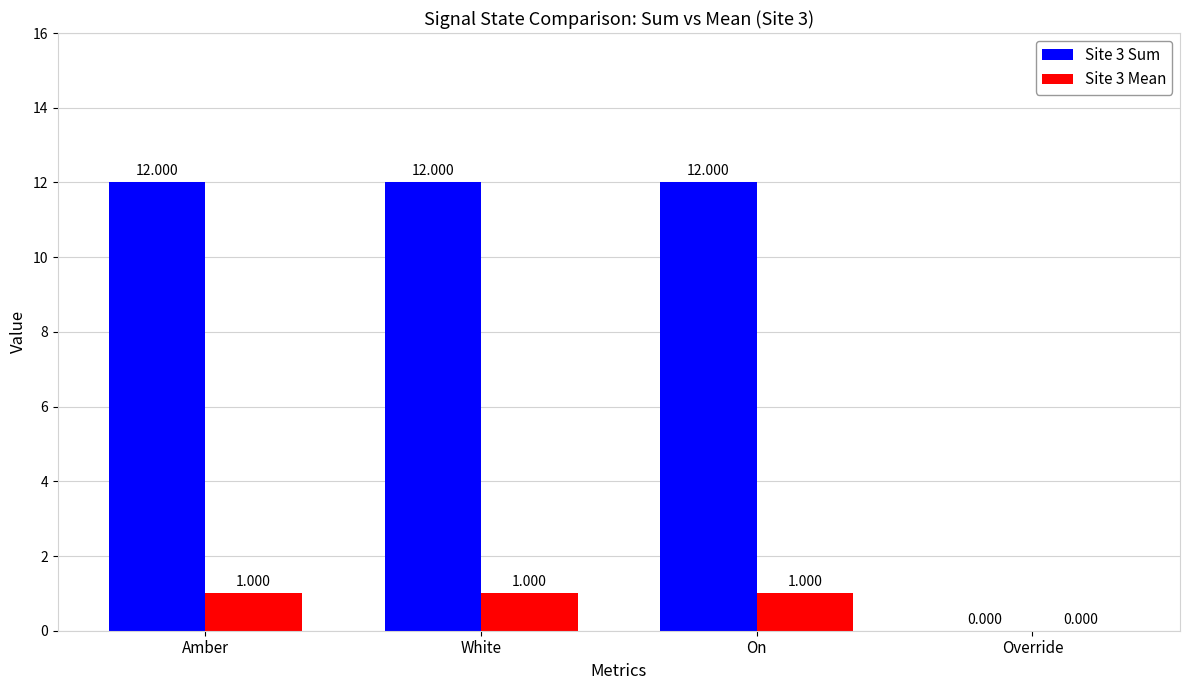

At which label does Site 3 Mean reach its minimum?

Override